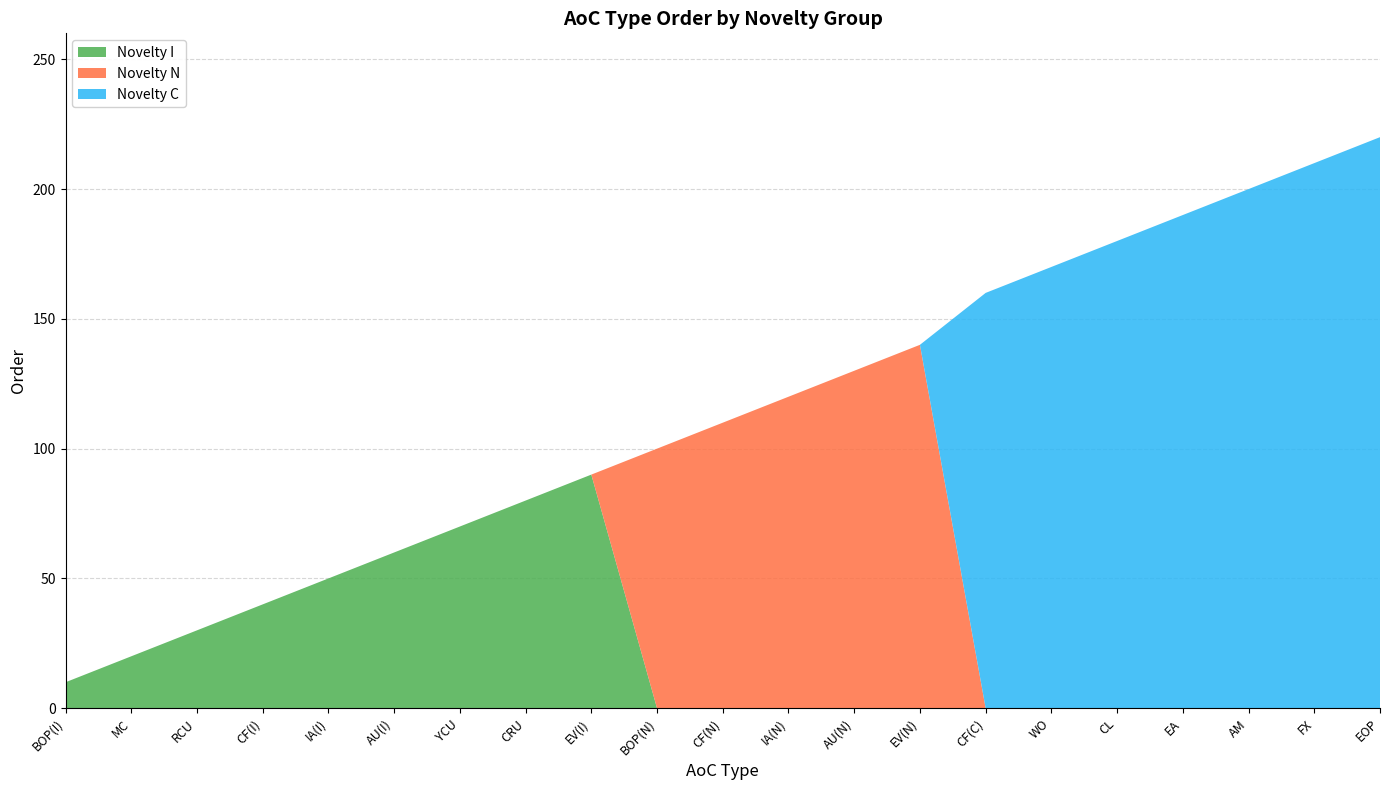

Reading left to right, list all the values displayed in this chart.

Novelty I: 10	20	30	40	50	60	70	80	90	0	0	0	0	0	0	0	0	0	0	0	0
Novelty N: 0	0	0	0	0	0	0	0	0	100	110	120	130	140	0	0	0	0	0	0	0
Novelty C: 0	0	0	0	0	0	0	0	0	0	0	0	0	0	160	170	180	190	200	210	220